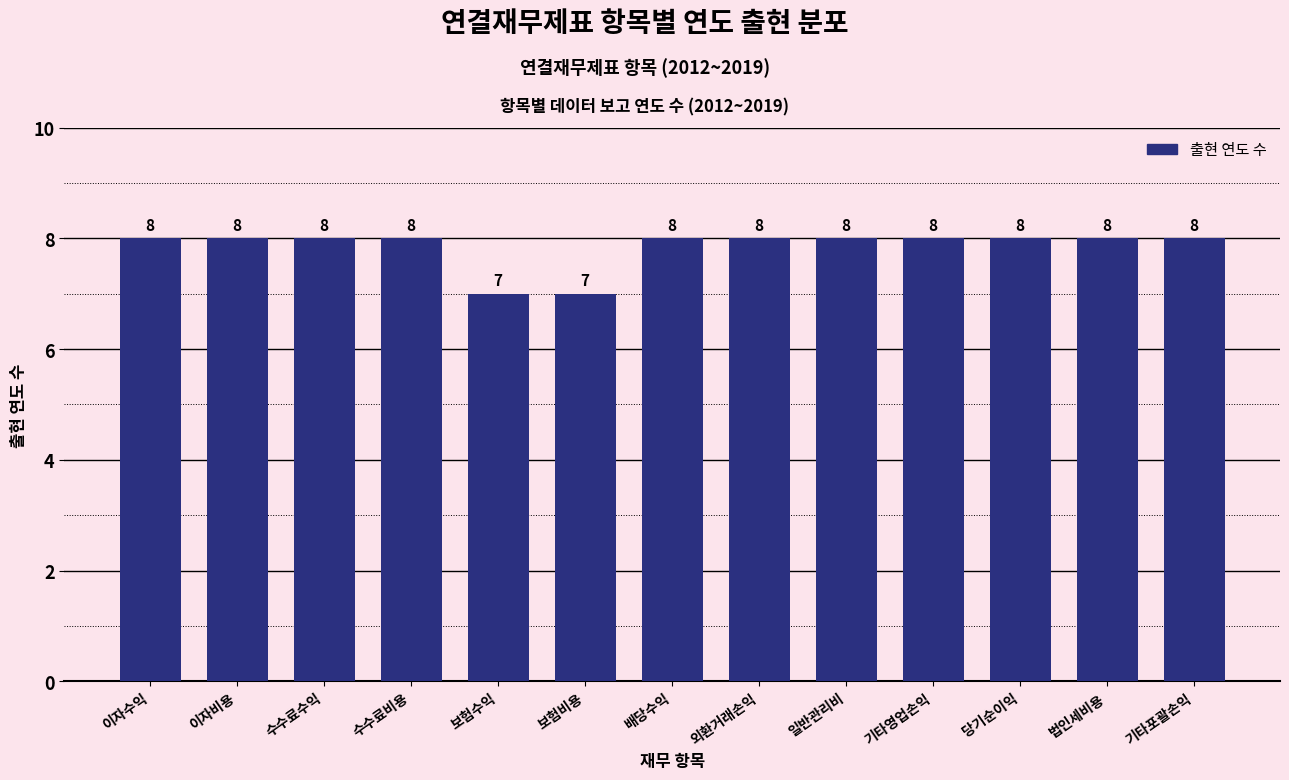

Reading left to right, what are all the values shown in this chart?

이자수익=8	이자비용=8	수수료수익=8	수수료비용=8	보험수익=7	보험비용=7	배당수익=8	외환거래손익=8	일반관리비=8	기타영업손익=8	당기순이익=8	법인세비용=8	기타포괄손익=8